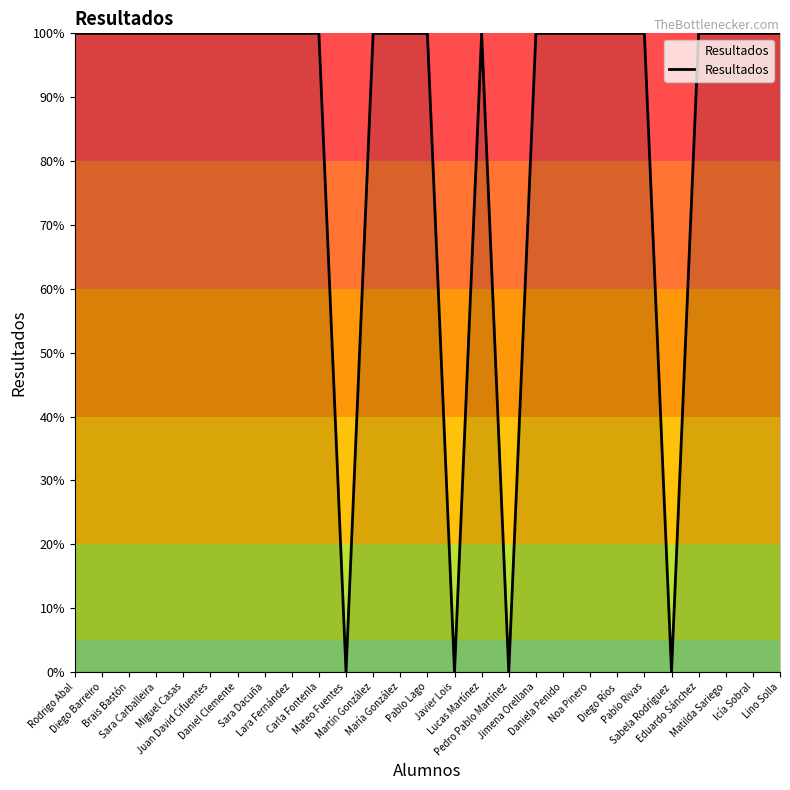

What is the maximum value shown in the chart?

100